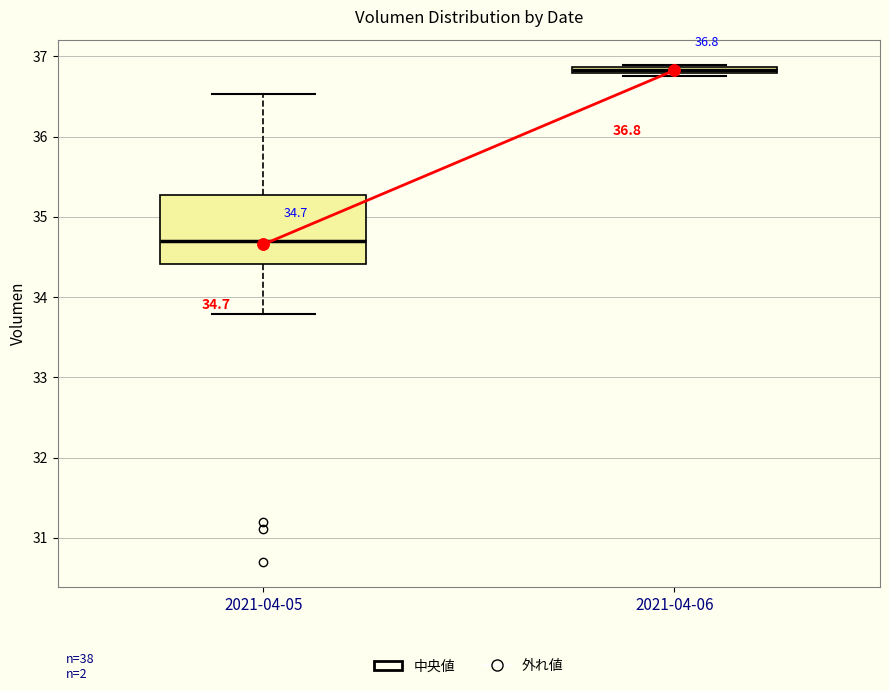

Which box has the highest median line?

2021-04-06